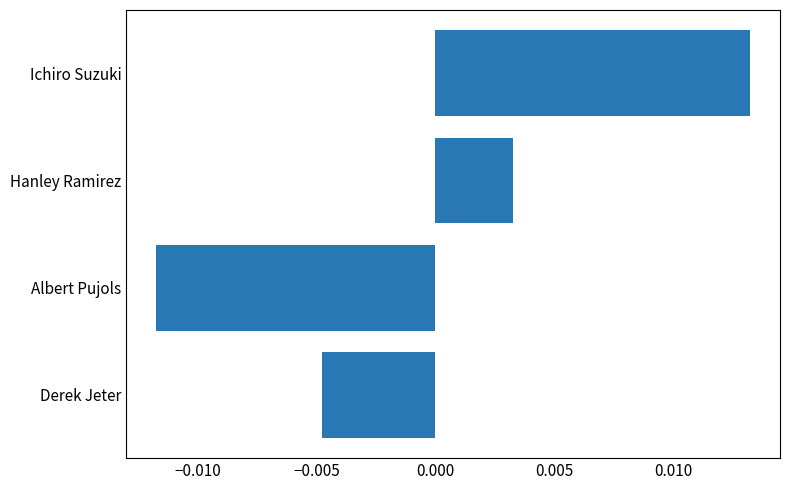

List the labels in order of value, smallest first.

Albert Pujols, Derek Jeter, Hanley Ramirez, Ichiro Suzuki